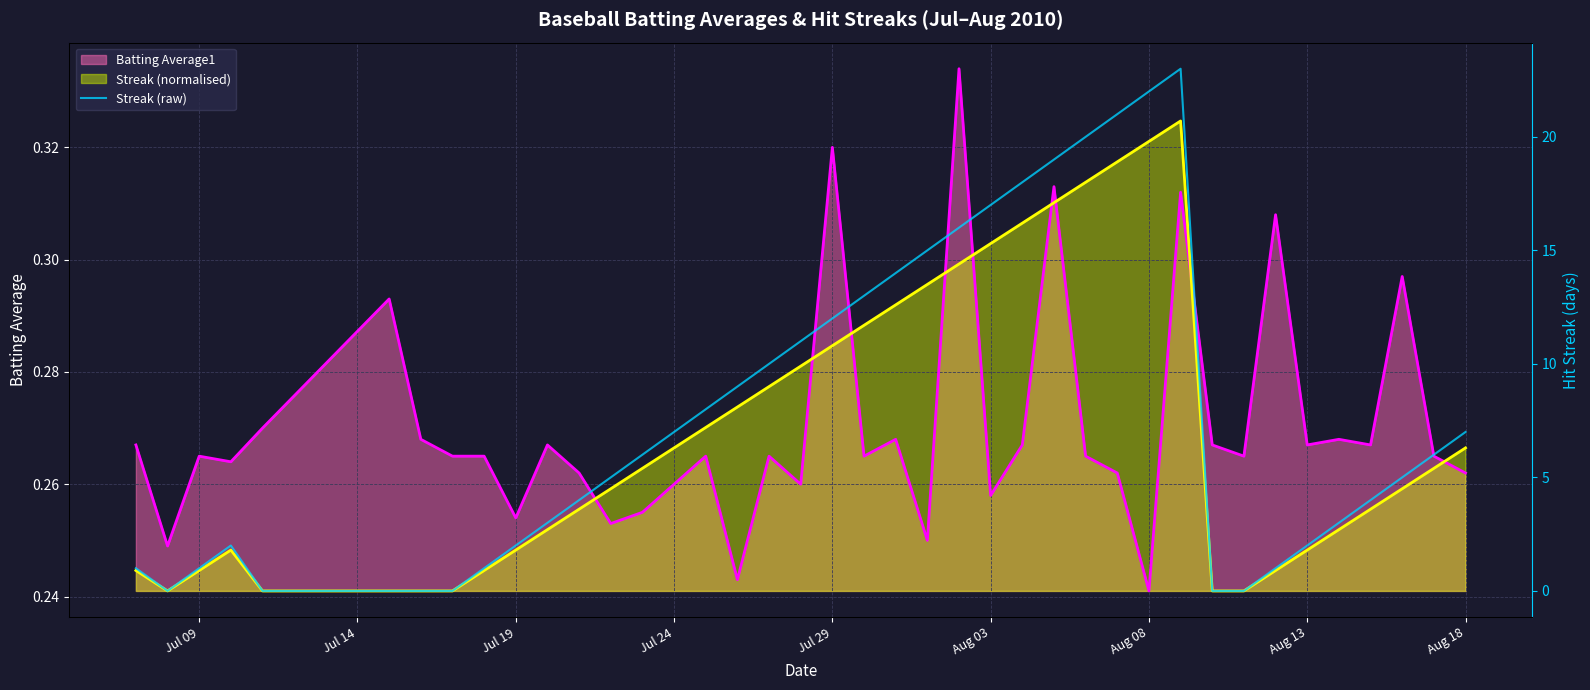

True or false: the data has more than 0 interior local peaks.

True